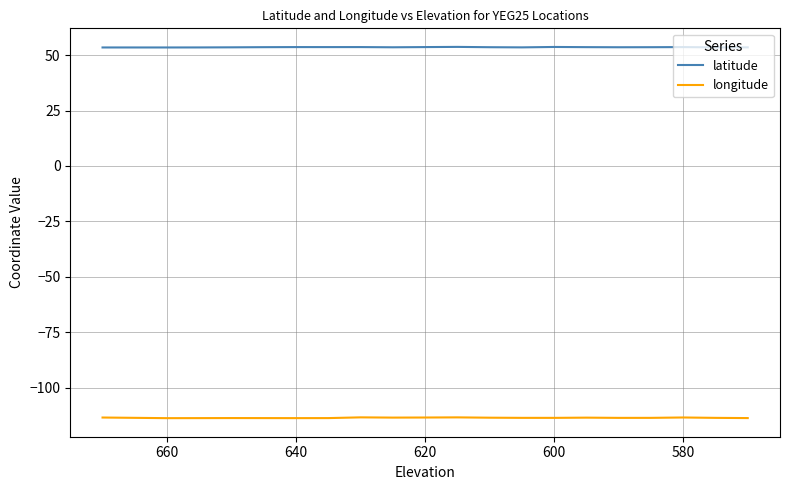

Does the chart display data point markers on the line(s)?

No